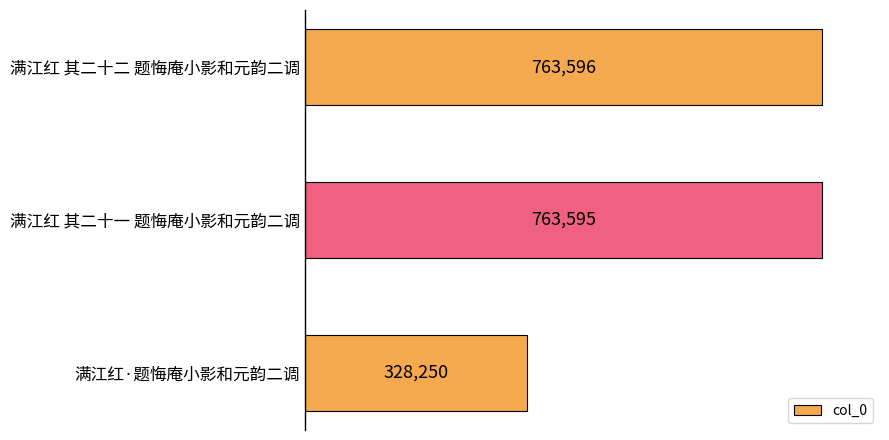

What is the value of the 1st bar from the top?

763596